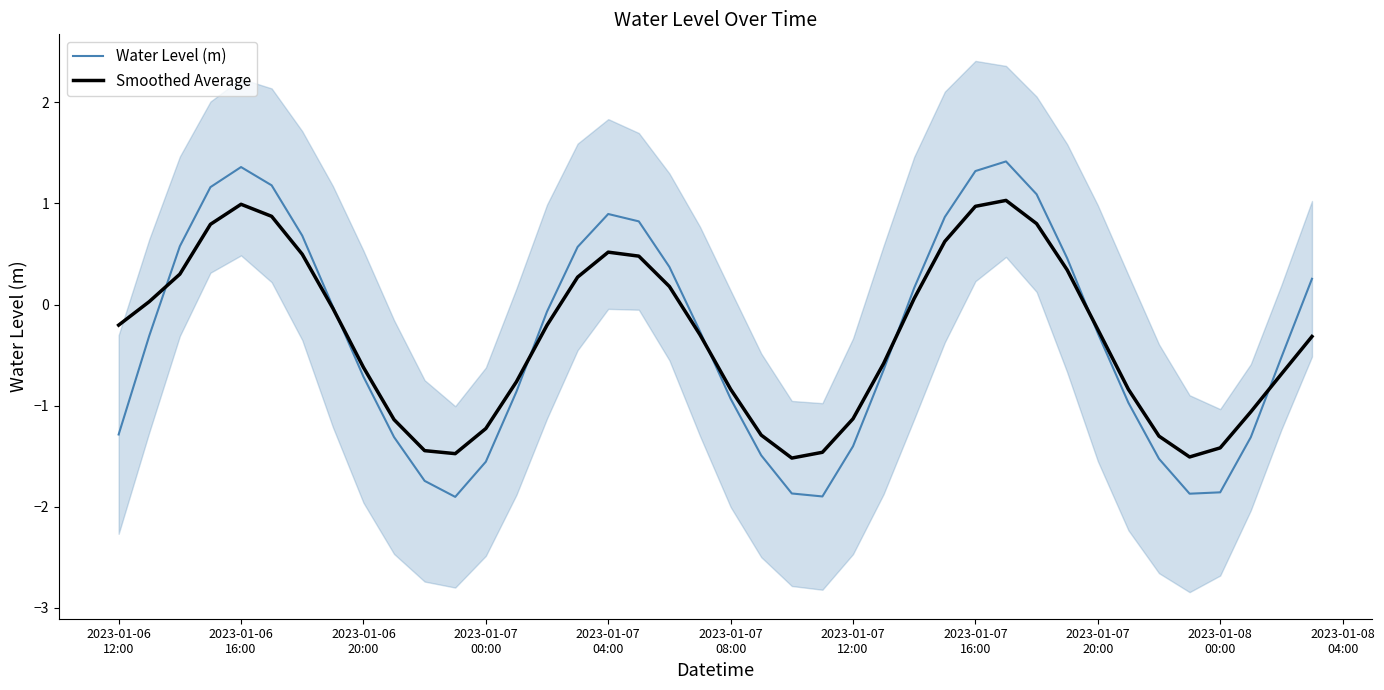

What is the lowest value of the Water Level (m) series?

-1.9